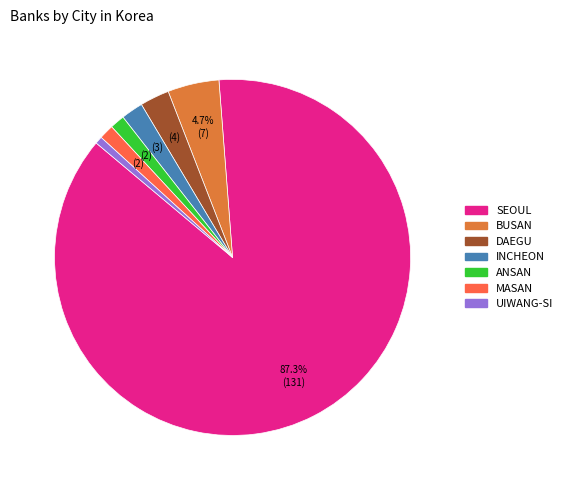

How much of the chart is everything except SEOUL?

12.7%